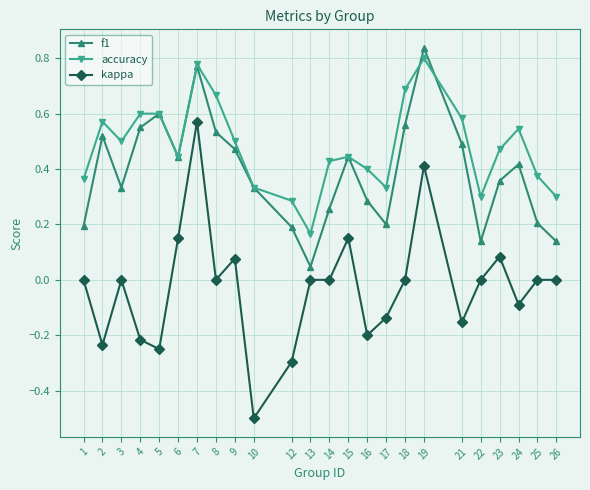

The value of f1 at 6 is 0.4. True or false?

True